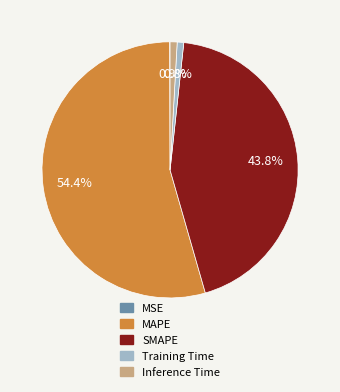

How much of the chart is everything except SMAPE?

56.2%